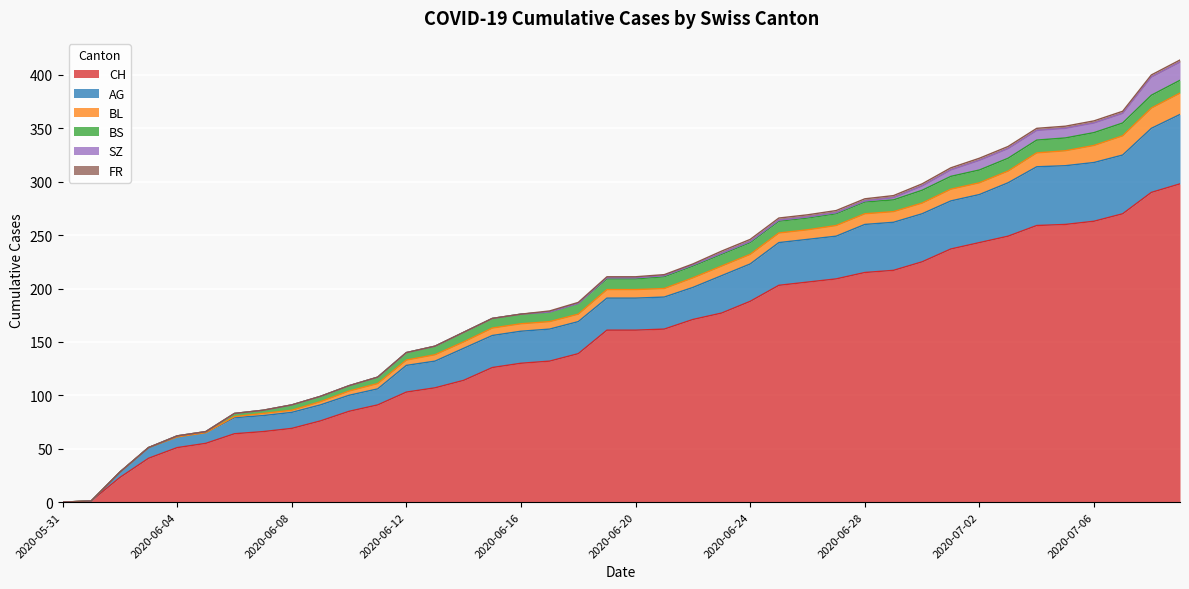

True or false: BS has more than 0 interior local peaks.

False